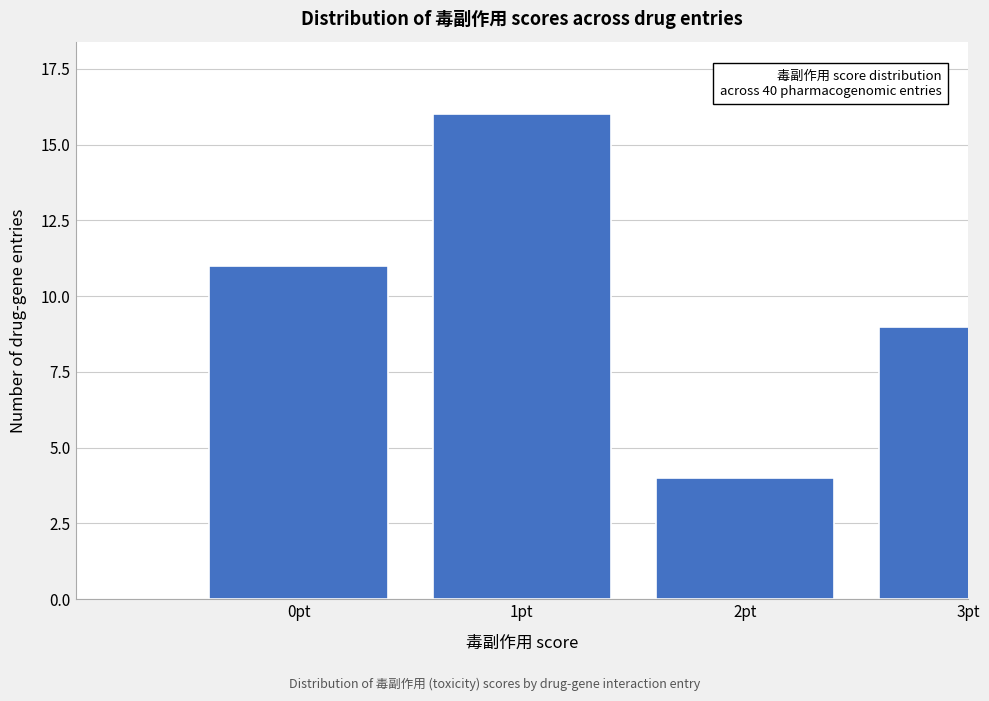

Reading left to right, what are all the values shown in this chart?

11	16	4	9